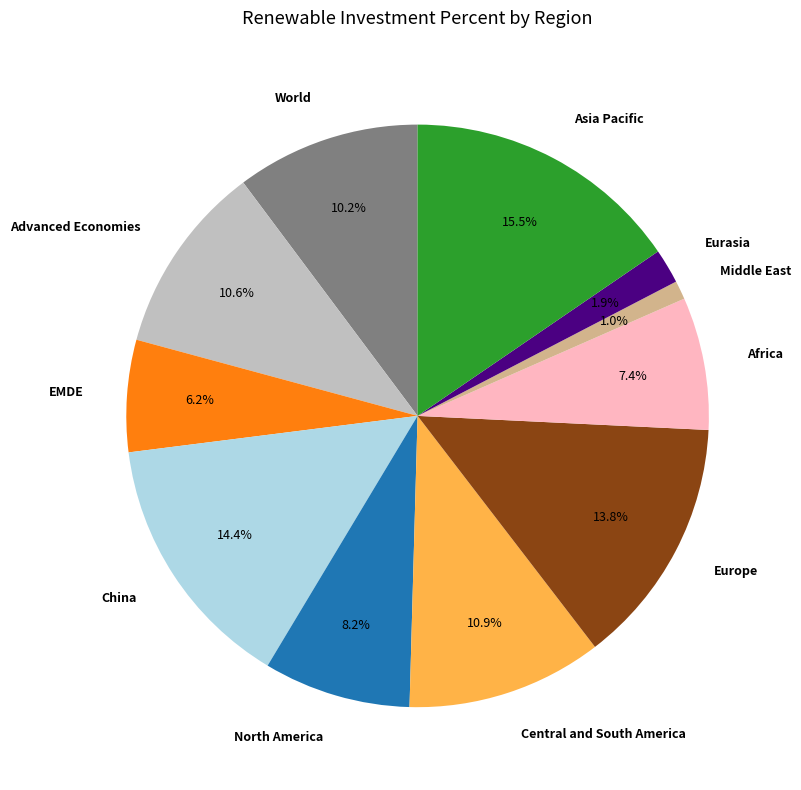

To the nearest percent, what portion does EMDE represent?

6%